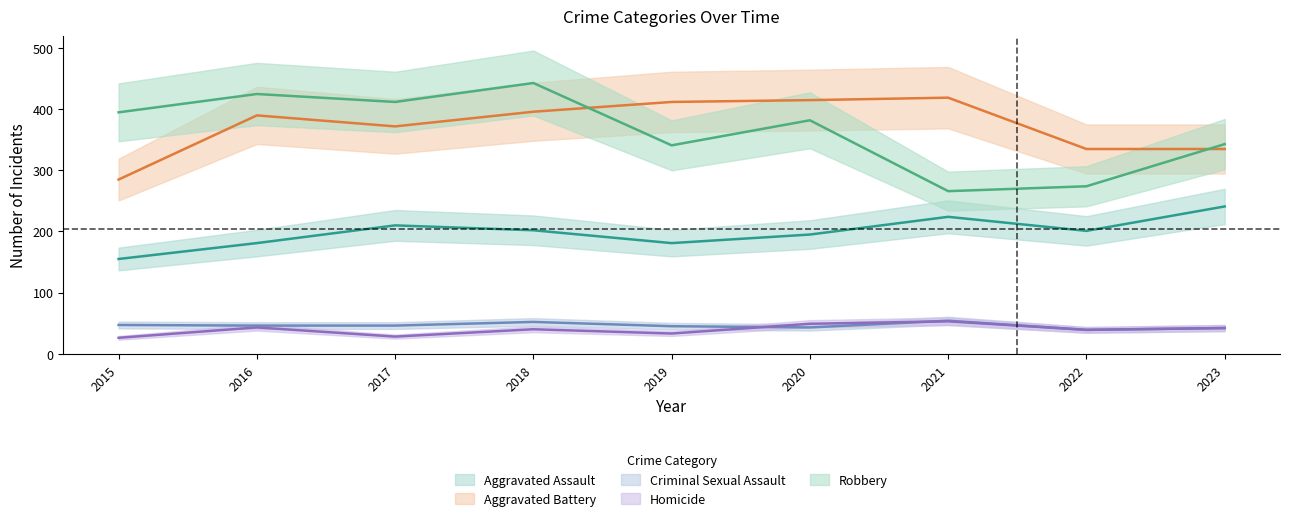

True or false: Robbery and Criminal Sexual Assault intersect in this chart.

False